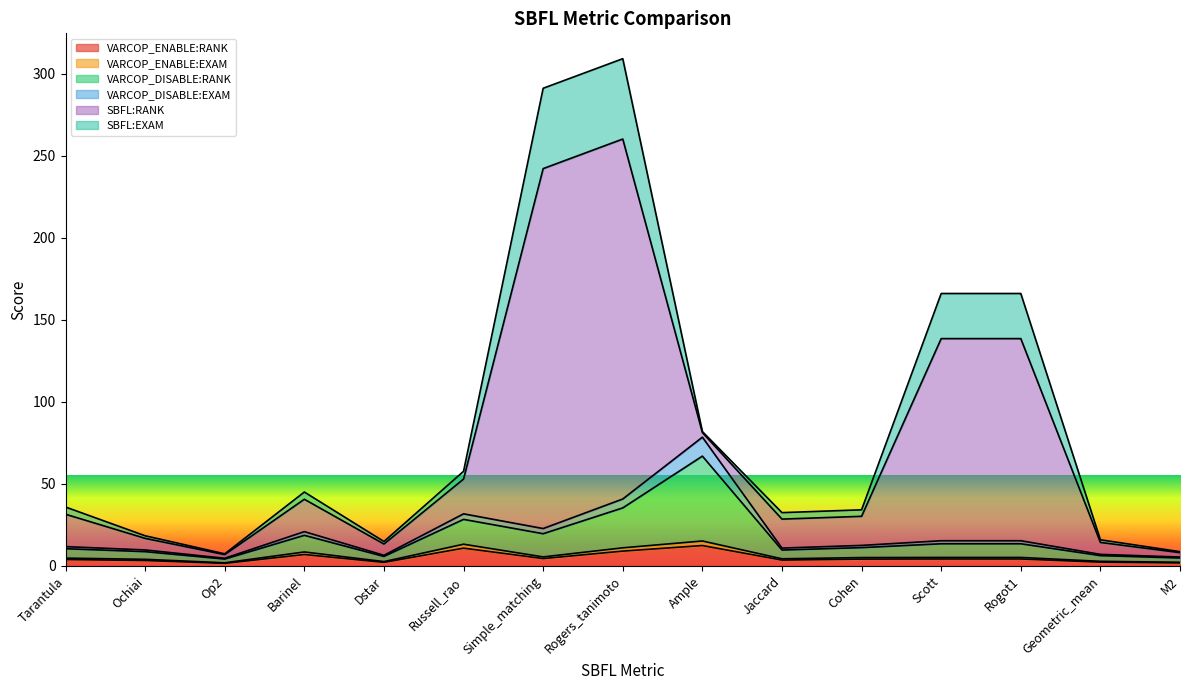

What is the maximum value for VARCOP_ENABLE:RANK?

12.4